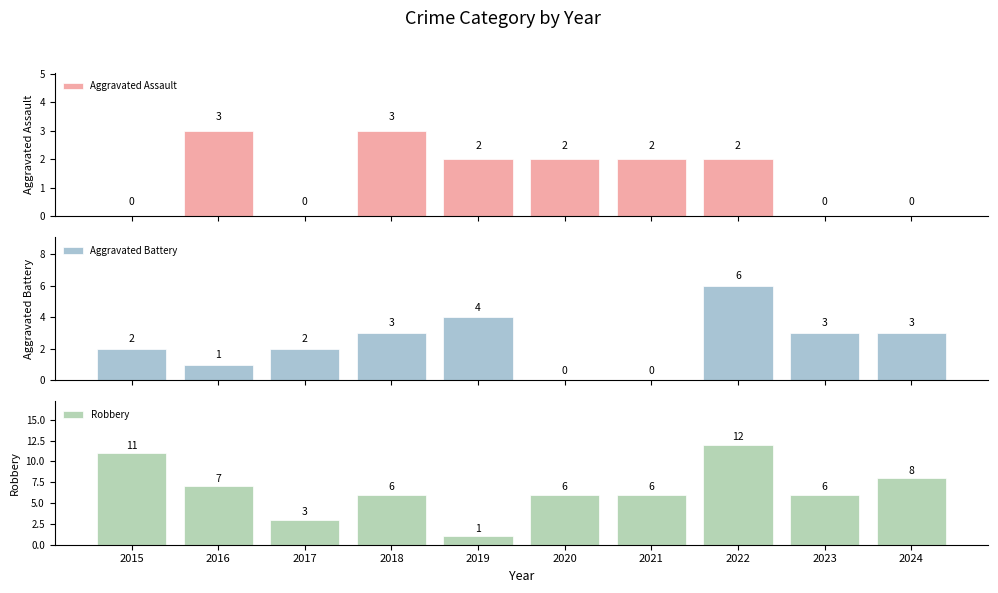

Is the value of Aggravated Assault at 2020 greater than the value of Robbery at 2022?

No